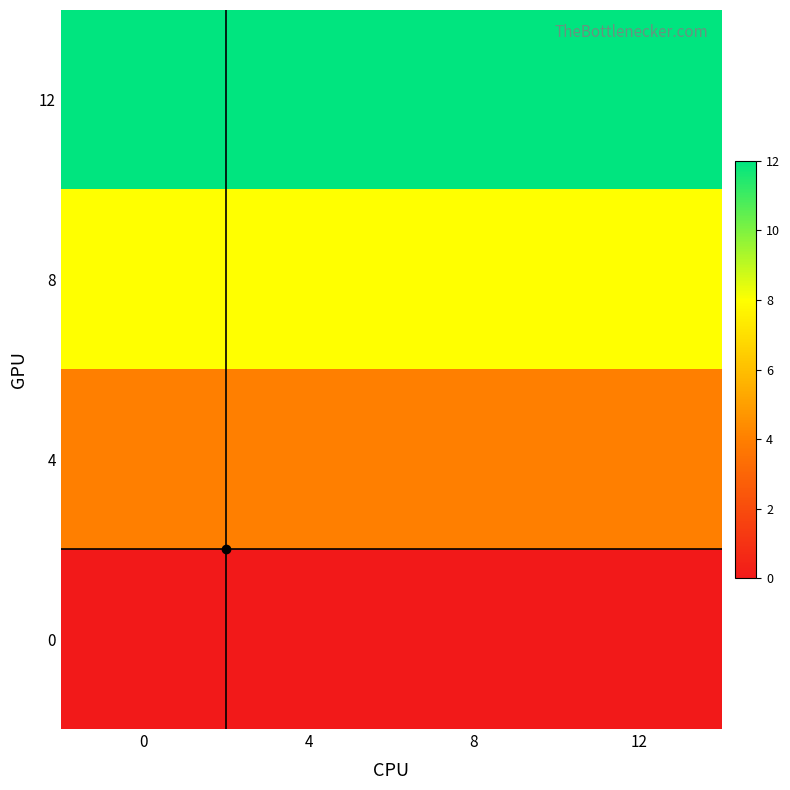

What is the spread (max minus min) of values at 8?

12